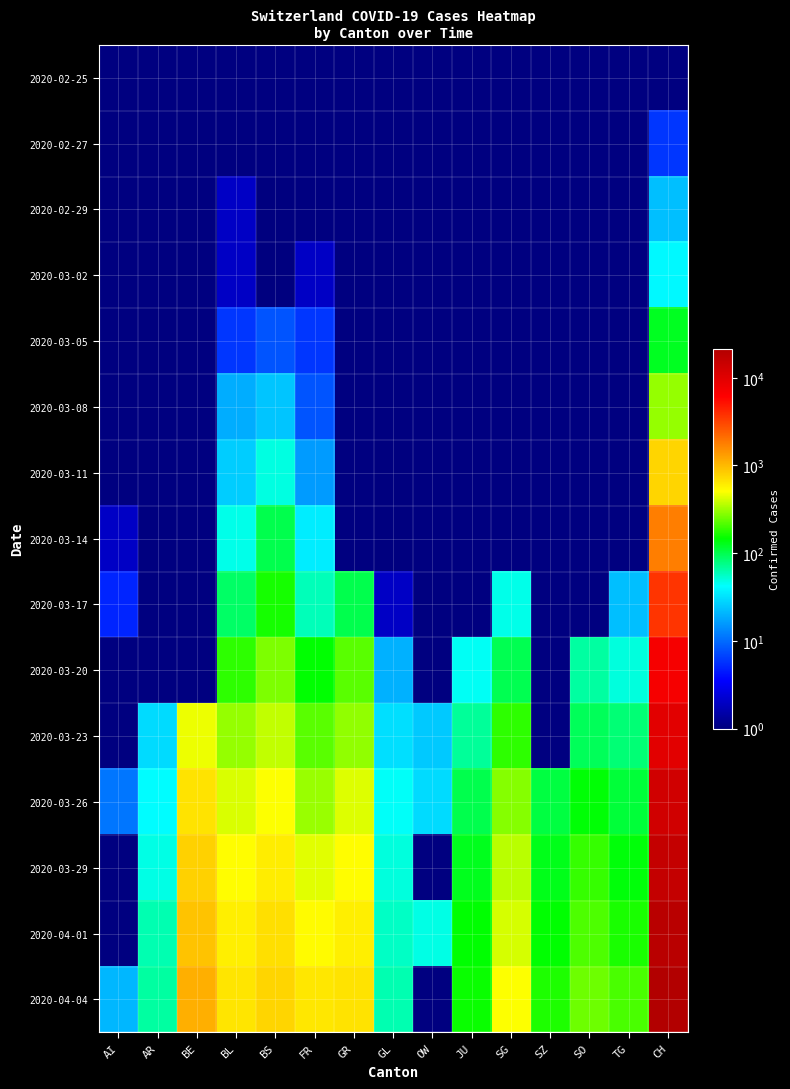

Reading left to right, what are all the values shown in this chart?

2020-02-25: AI=0	AR=0	BE=0	BL=0	BS=0	FR=0	GR=0	GL=0	OW=0	JU=0	SG=0	SZ=0	SO=0	TG=0	CH=0
2020-02-27: AI=0	AR=0	BE=1	BL=0	BS=0	FR=0	GR=0	GL=0	OW=0	JU=0	SG=0	SZ=0	SO=0	TG=0	CH=6
2020-02-29: AI=0	AR=0	BE=0	BL=2	BS=1	FR=0	GR=0	GL=0	OW=0	JU=0	SG=0	SZ=0	SO=0	TG=0	CH=23
2020-03-02: AI=0	AR=0	BE=0	BL=2	BS=1	FR=2	GR=0	GL=0	OW=0	JU=0	SG=0	SZ=0	SO=0	TG=0	CH=40
2020-03-05: AI=0	AR=1	BE=0	BL=6	BS=8	FR=6	GR=0	GL=0	OW=0	JU=0	SG=0	SZ=0	SO=0	TG=0	CH=125
2020-03-08: AI=0	AR=0	BE=0	BL=19	BS=24	FR=8	GR=0	GL=0	OW=0	JU=0	SG=0	SZ=0	SO=0	TG=0	CH=302
2020-03-11: AI=0	AR=0	BE=0	BL=26	BS=49	FR=16	GR=0	GL=1	OW=0	JU=0	SG=0	SZ=0	SO=0	TG=0	CH=765
2020-03-14: AI=2	AR=0	BE=0	BL=47	BS=100	FR=36	GR=0	GL=1	OW=0	JU=0	SG=0	SZ=0	SO=0	TG=0	CH=1797
2020-03-17: AI=5	AR=0	BE=0	BL=89	BS=164	FR=59	GR=101	GL=2	OW=0	JU=0	SG=47	SZ=0	SO=0	TG=23	CH=3707
2020-03-20: AI=0	AR=0	BE=0	BL=184	BS=270	FR=145	GR=226	GL=20	OW=0	JU=44	SG=98	SZ=0	SO=66	TG=50	CH=6997
2020-03-23: AI=0	AR=30	BE=470	BL=302	BS=374	FR=226	GR=300	GL=31	OW=25	JU=69	SG=185	SZ=0	SO=95	TG=82	CH=9718
2020-03-26: AI=11	AR=42	BE=660	BL=422	BS=501	FR=309	GR=433	GL=43	OW=30	JU=100	SG=280	SZ=107	SO=141	TG=111	CH=13031
2020-03-29: AI=0	AR=48	BE=798	BL=511	BS=605	FR=442	GR=519	GL=50	OW=0	JU=127	SG=365	SZ=128	SO=190	TG=139	CH=15767
2020-04-01: AI=0	AR=61	BE=909	BL=588	BS=687	FR=525	GR=592	GL=56	OW=48	JU=145	SG=414	SZ=146	SO=216	TG=167	CH=18871
2020-04-04: AI=21	AR=66	BE=1106	BL=656	BS=767	FR=638	GR=657	GL=61	OW=0	JU=154	SG=504	SZ=168	SO=250	TG=209	CH=21473